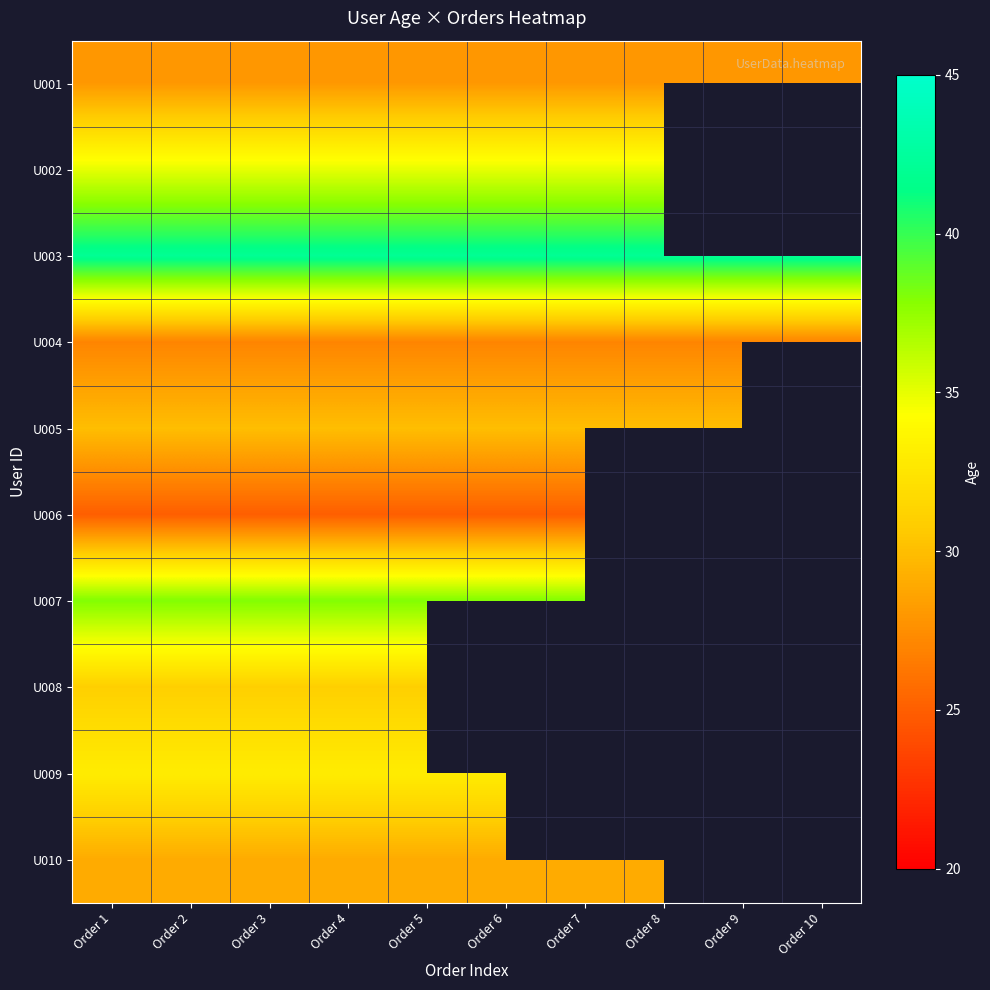

Read the U001 value at Order 4.

28.0